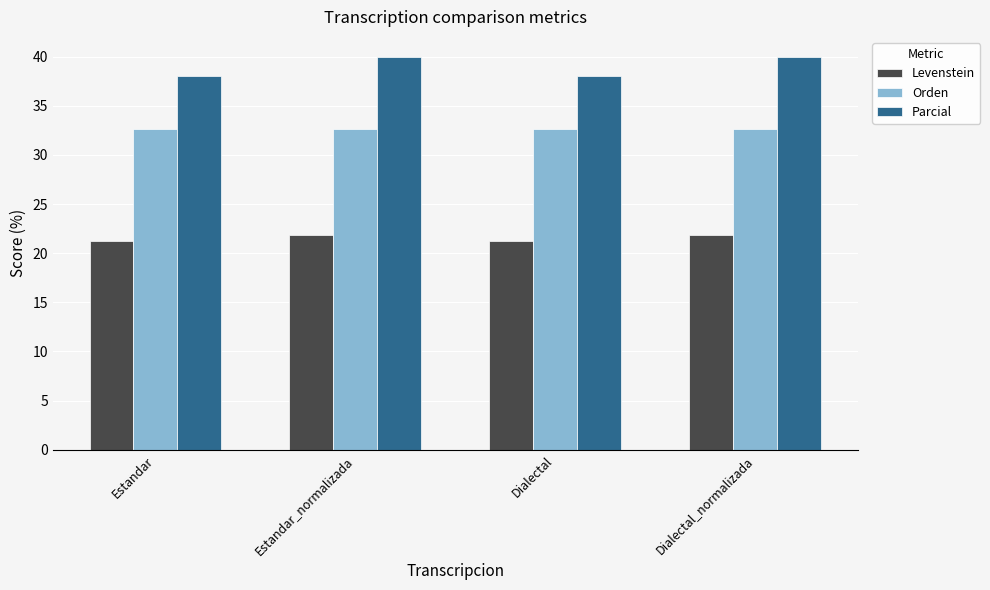

What is the difference between the maximum and minimum values in the Parcial series?

2.0